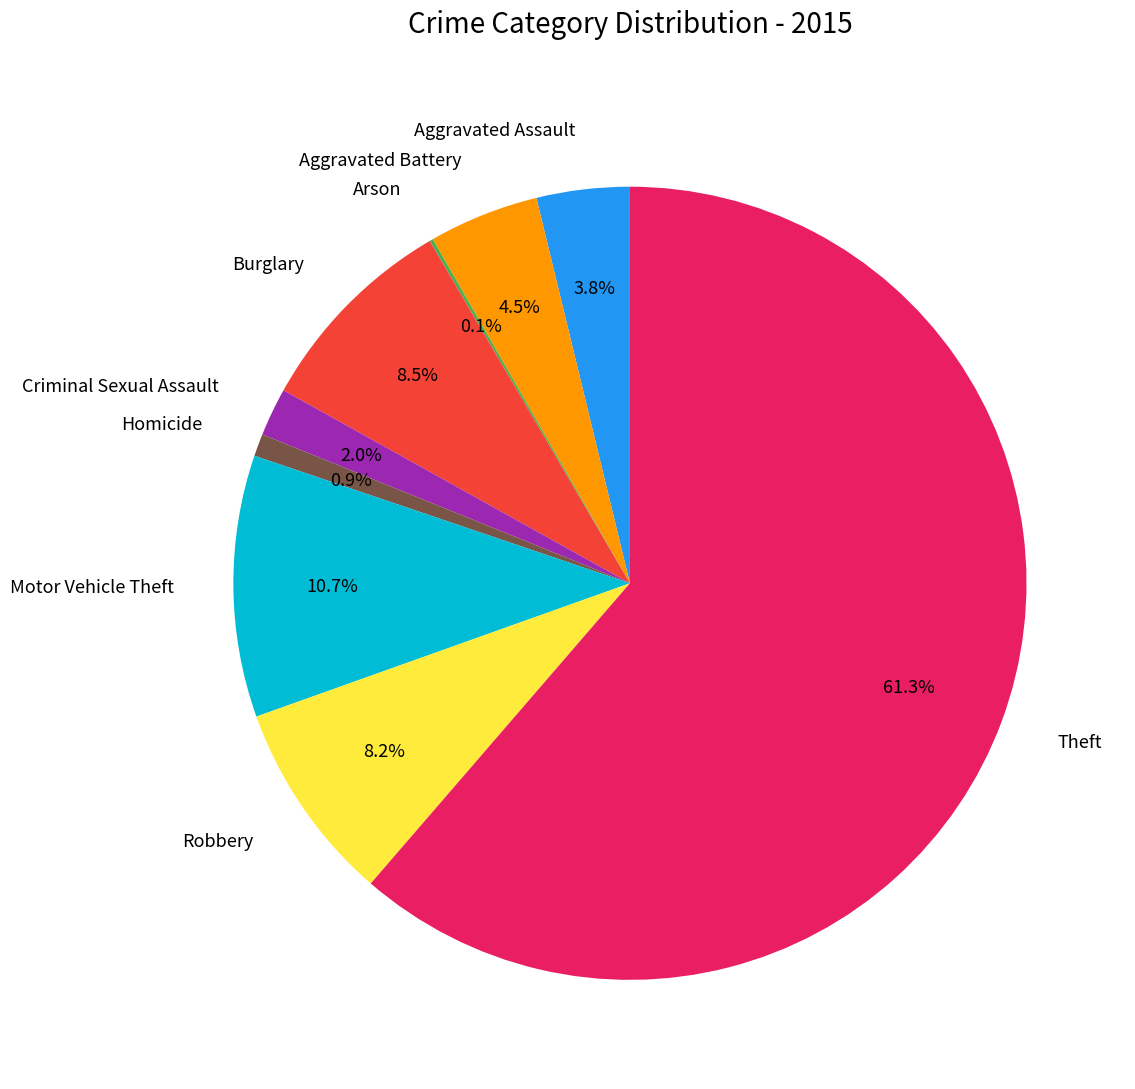

Which has a higher value, Criminal Sexual Assault or Homicide?

Criminal Sexual Assault